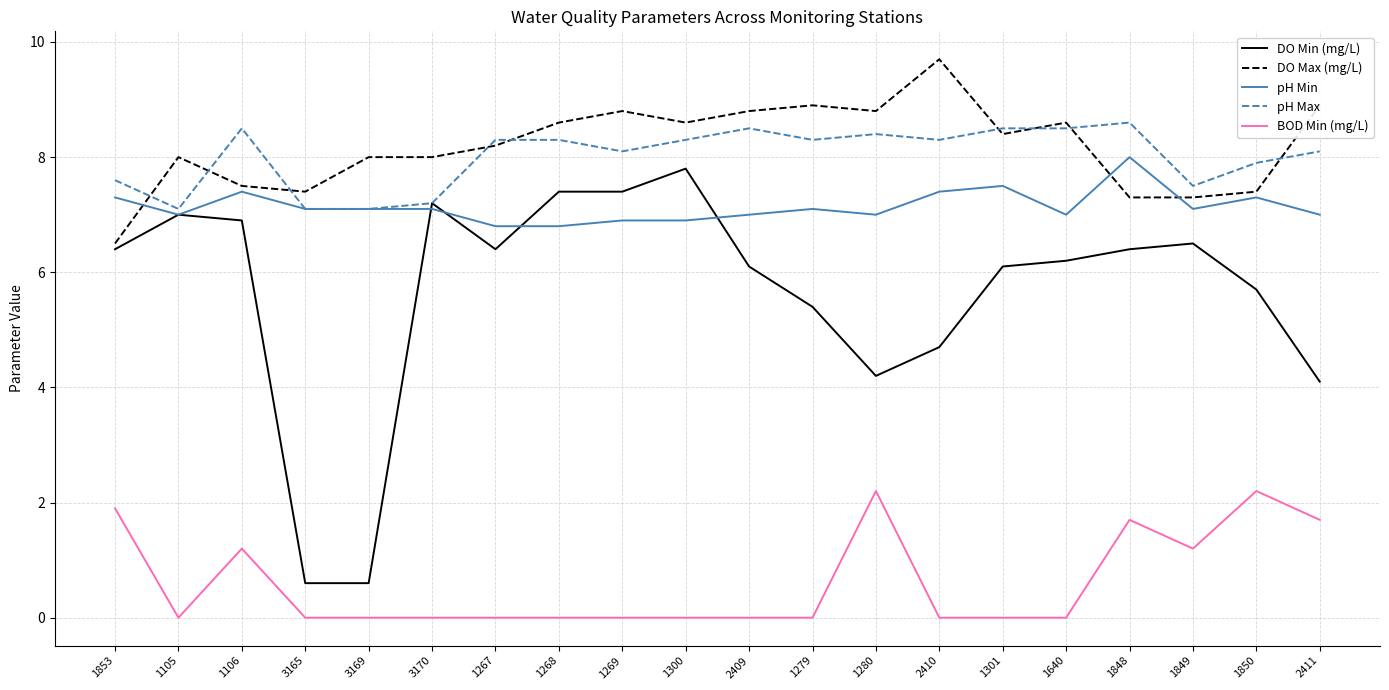

What is the difference between the BOD Min (mg/L) values at 1849 and 1853?

0.7